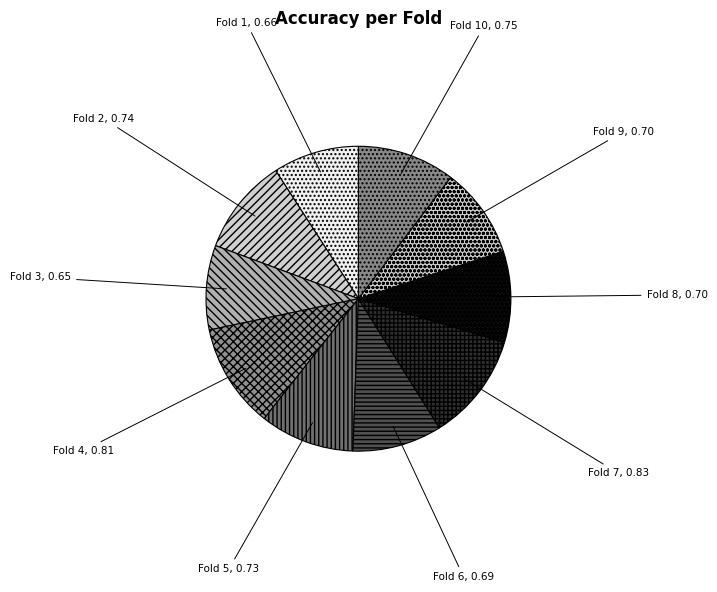

The Fold 10 slice represents 10% of the pie. True or false?

True